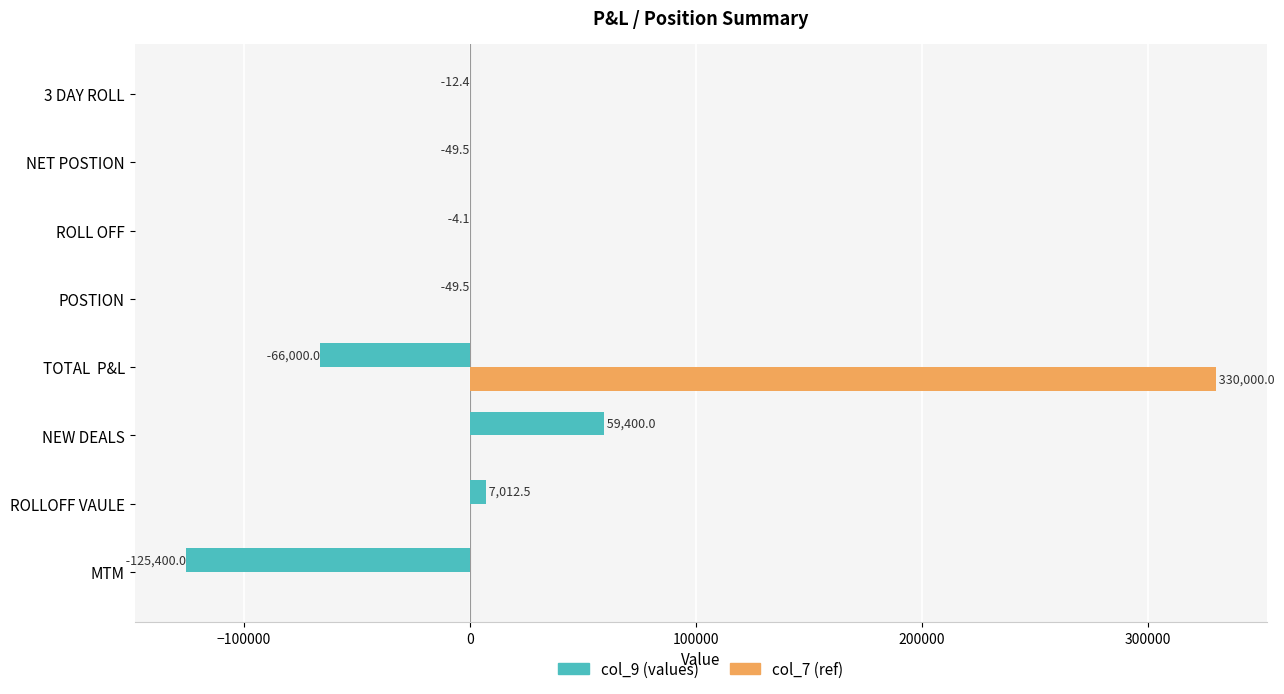

Between ROLLOFF VAULE and NEW DEALS, which series saw the biggest shift?

col_9 (values)